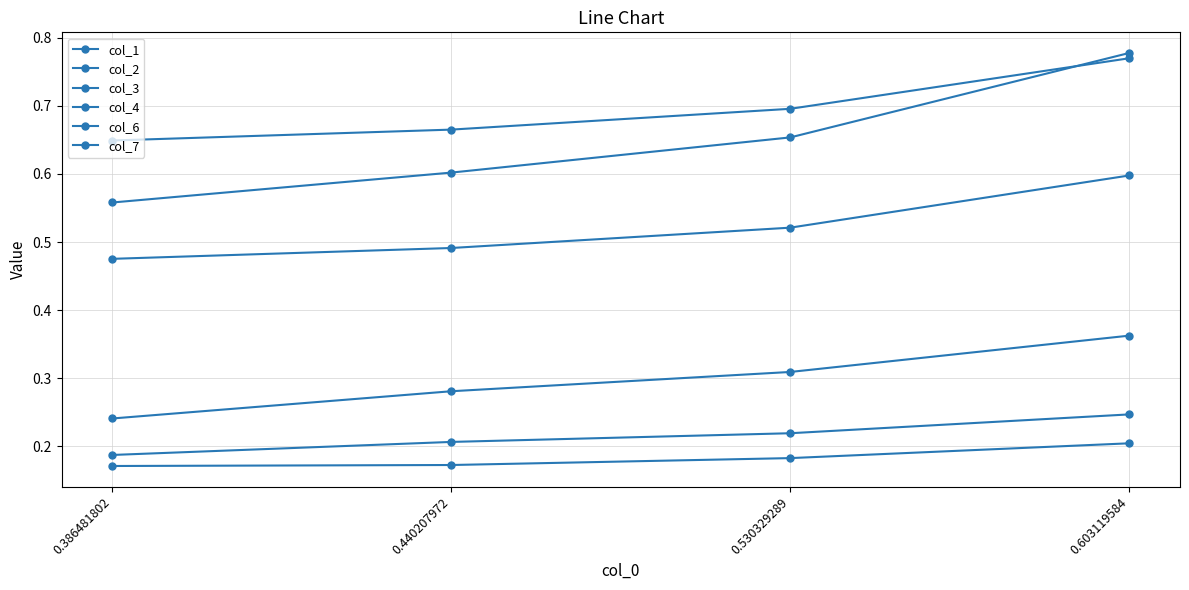

Does the chart have visible grid lines?

Yes